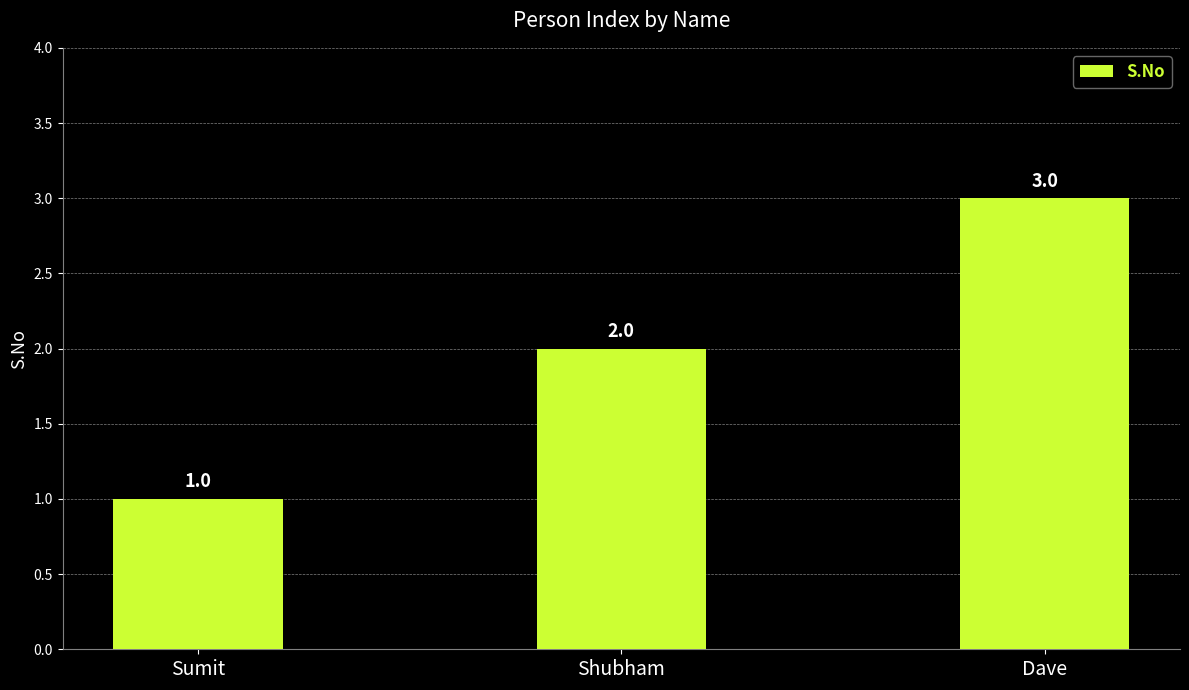

Where is the data nearest to the value 2?

Shubham